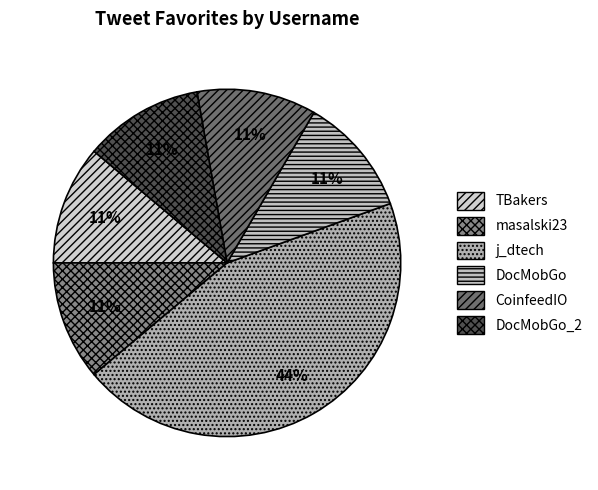

How many slices are in this pie chart?

6